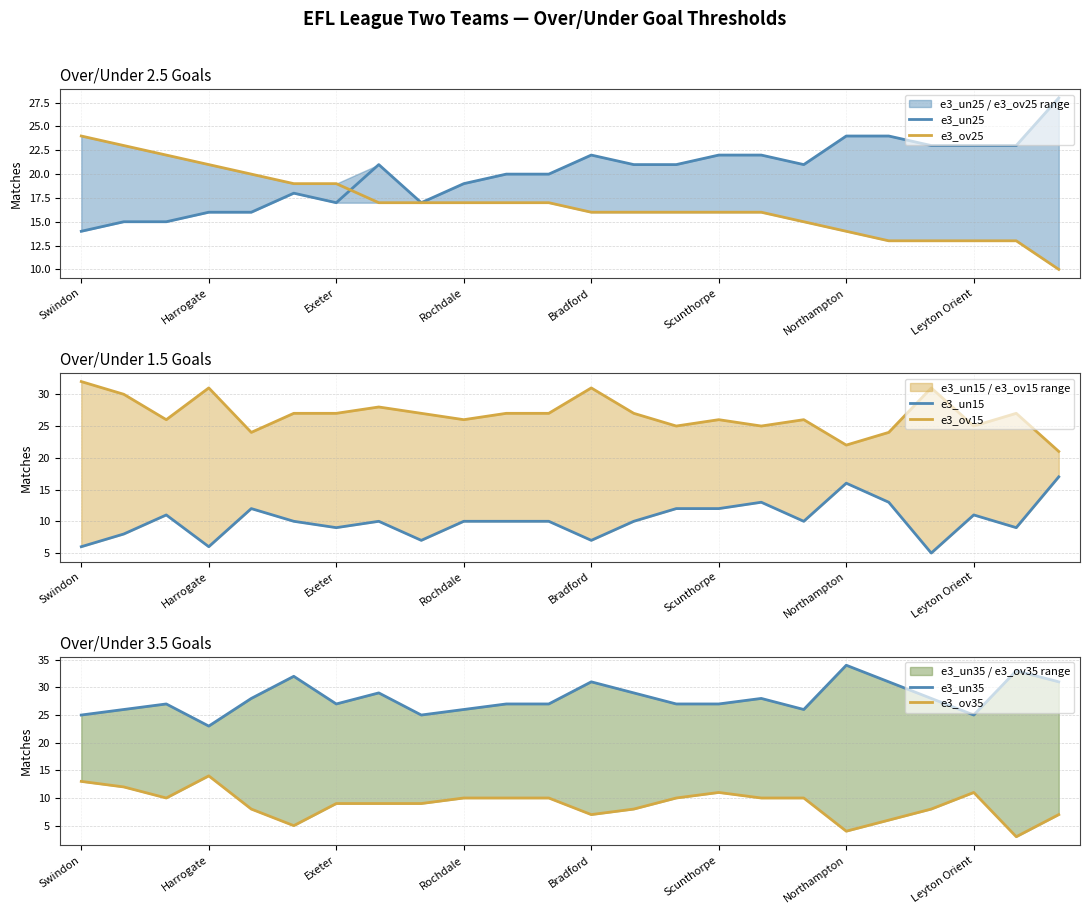

What is the difference between the second highest and minimum values in the e3_ov25 series?

13